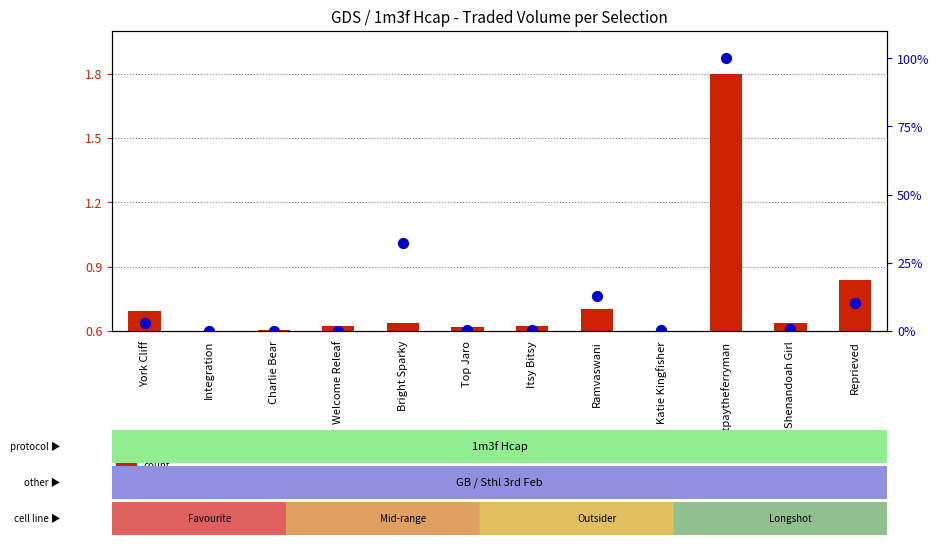

Which series has the largest total across all categories?

percentile rank within the sample